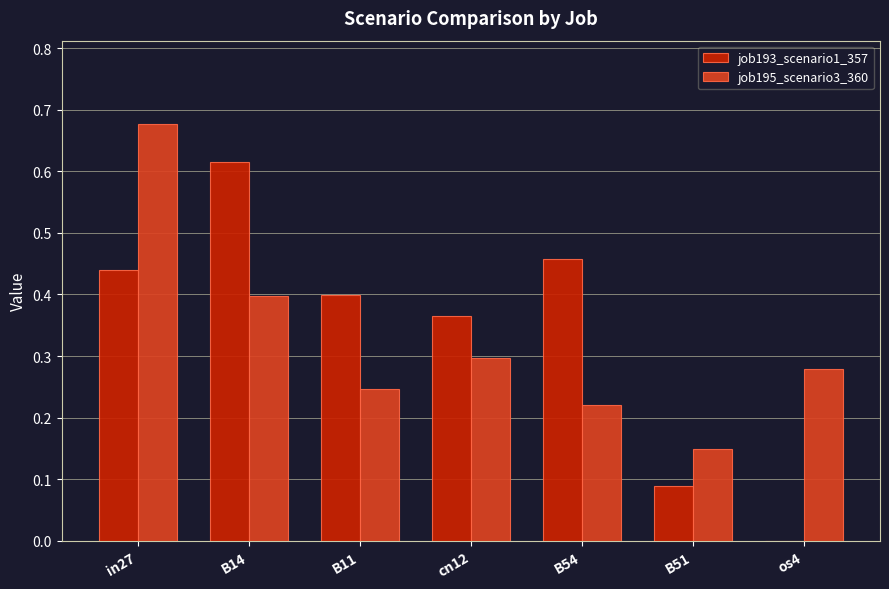

What is the sum of the job195_scenario3_360 values at in27 and cn12?

1.0